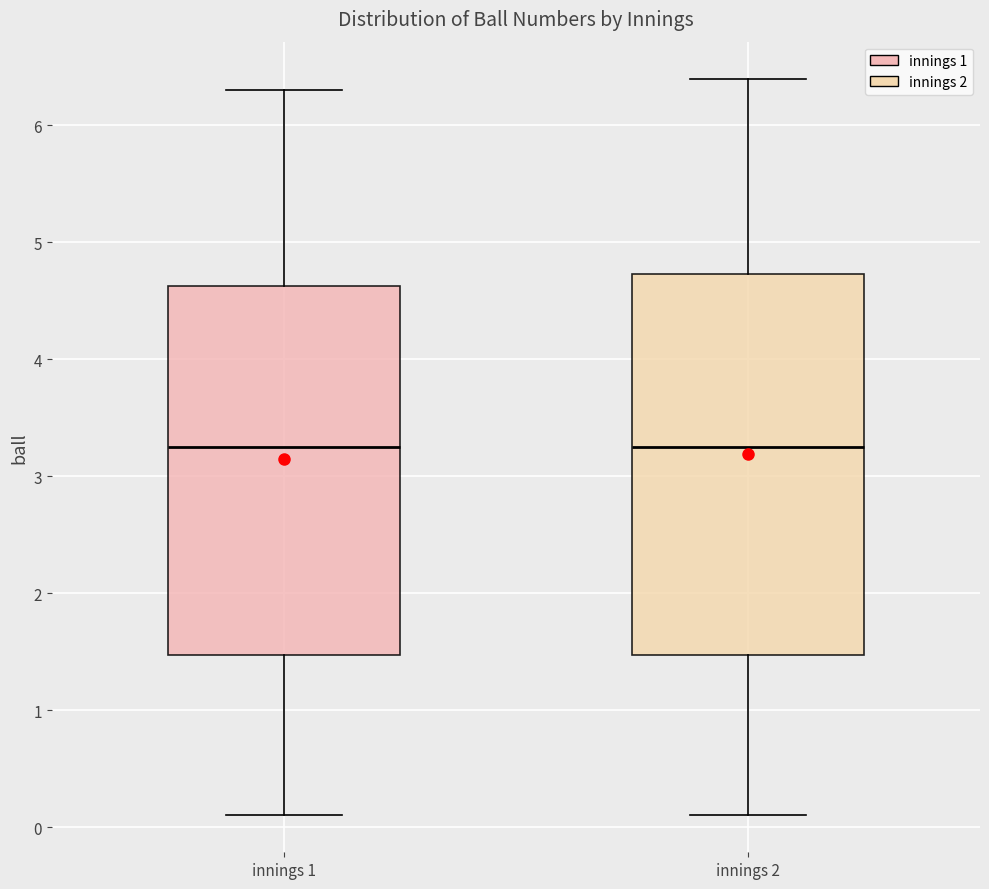

Where does the upper whisker of the box for innings 1 end on the y-axis? The values are not printed on the chart, so give them approximately, as read against the axis.

6.3